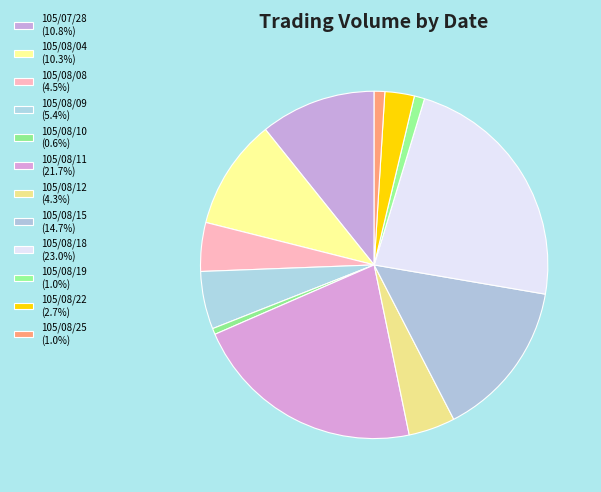

What percentage is the 105/08/15 slice, to the nearest percent?

15%